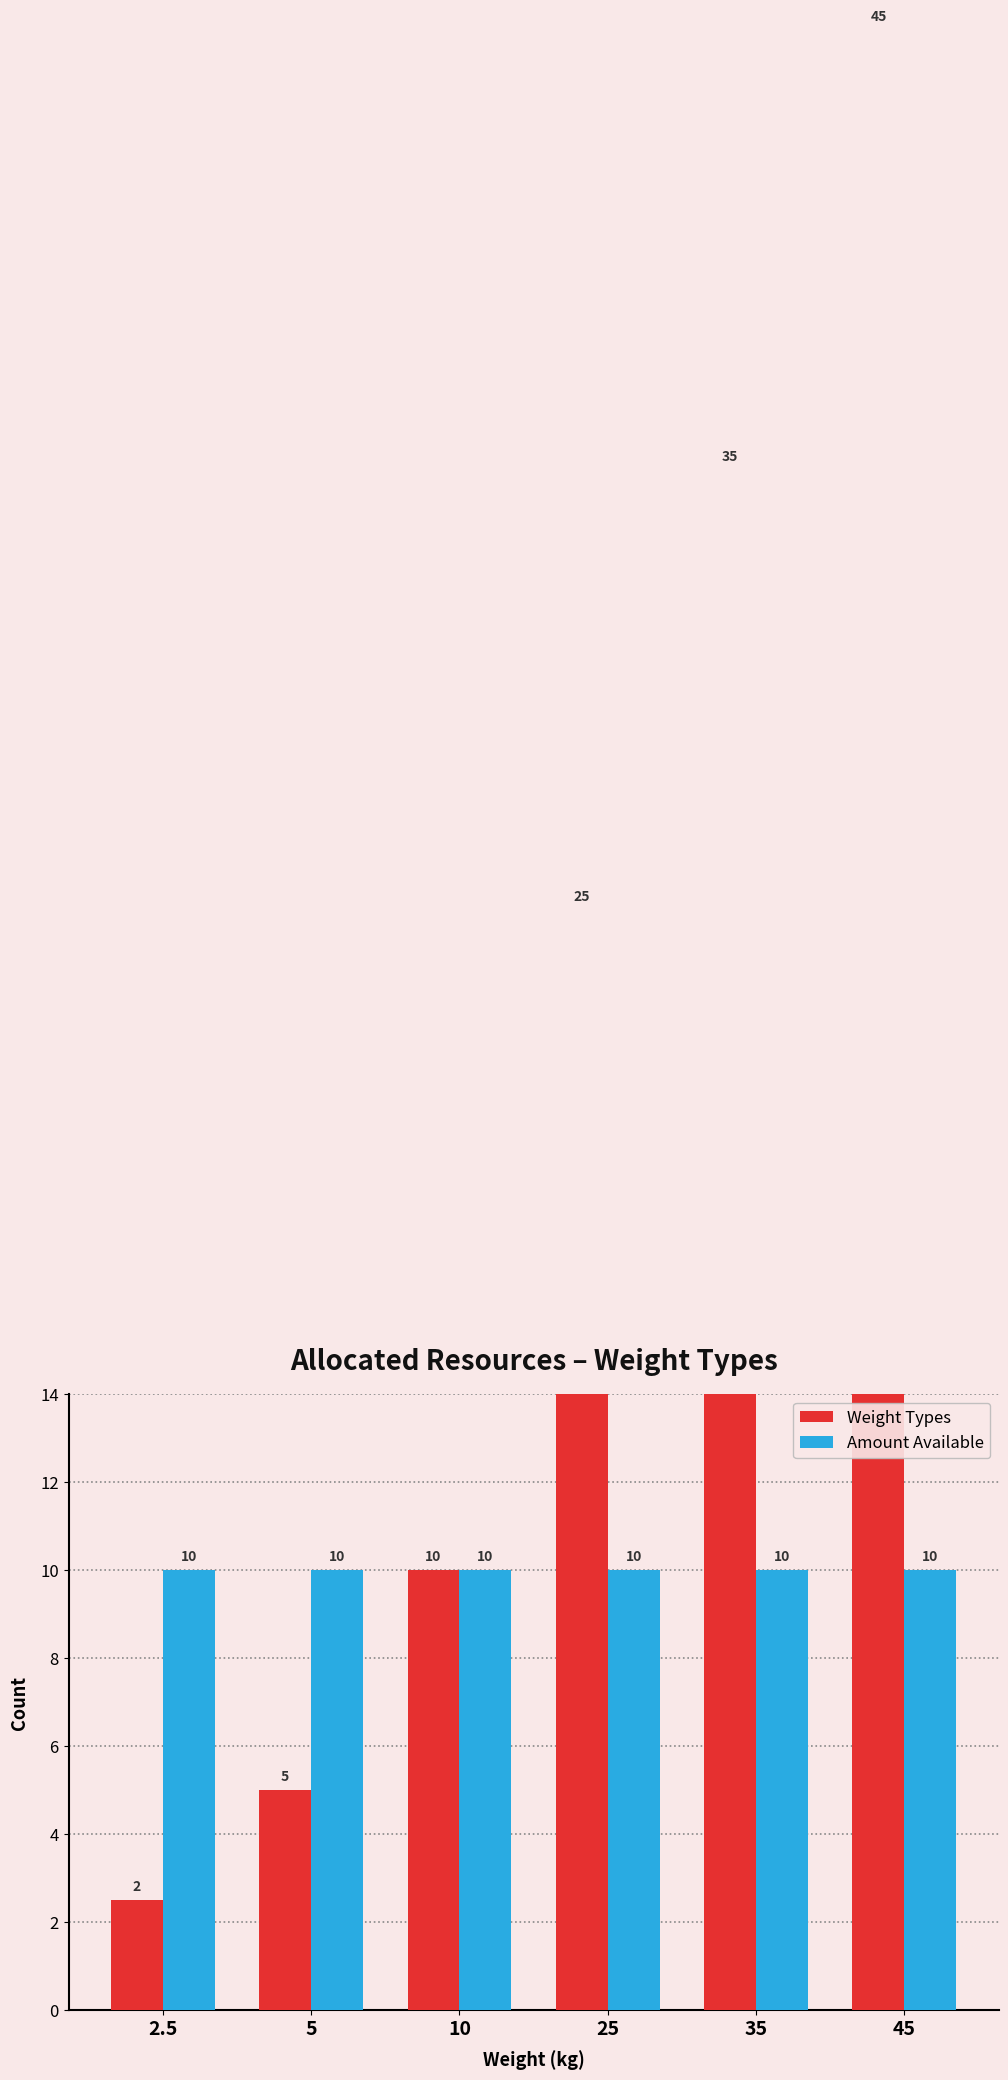

What is the value of the Weight Types bar at the 6th from the left?

45.0